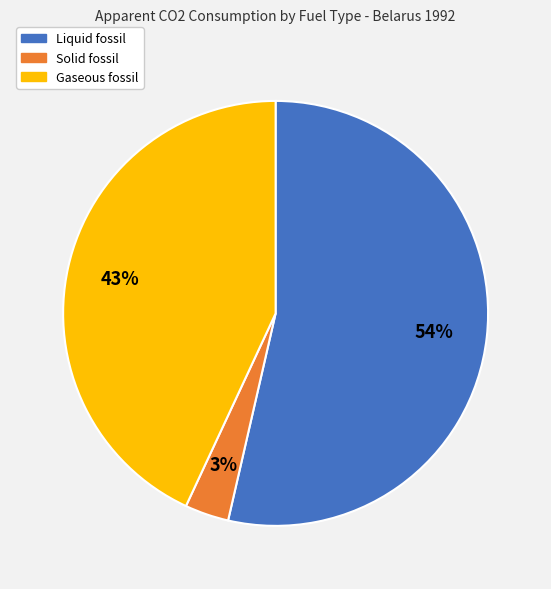

Does any single category account for the majority?

Yes